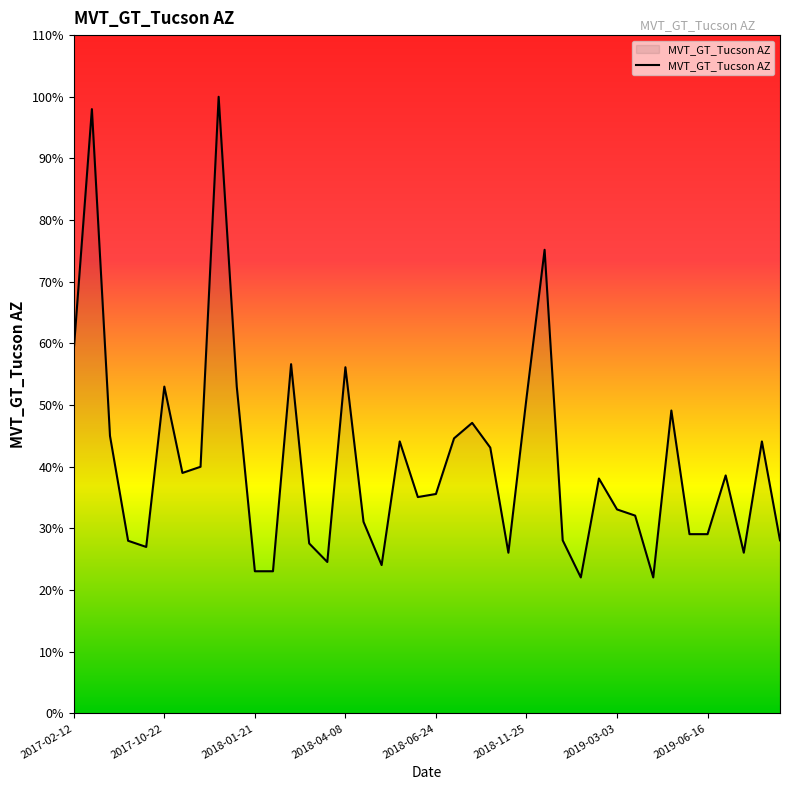

What is the minimum value shown in the chart?

22.1